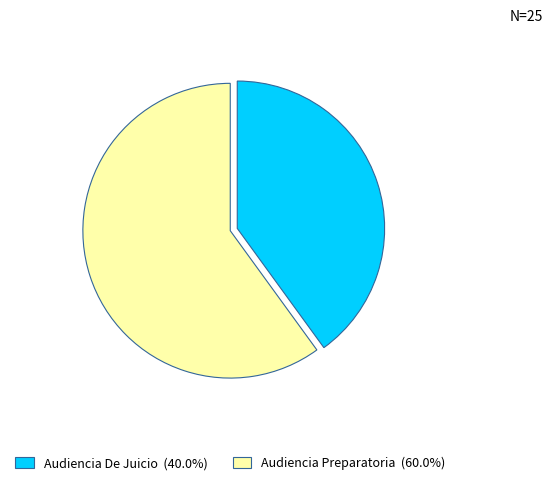

Rank the categories by value from highest to lowest.

Audiencia Preparatoria, Audiencia De Juicio